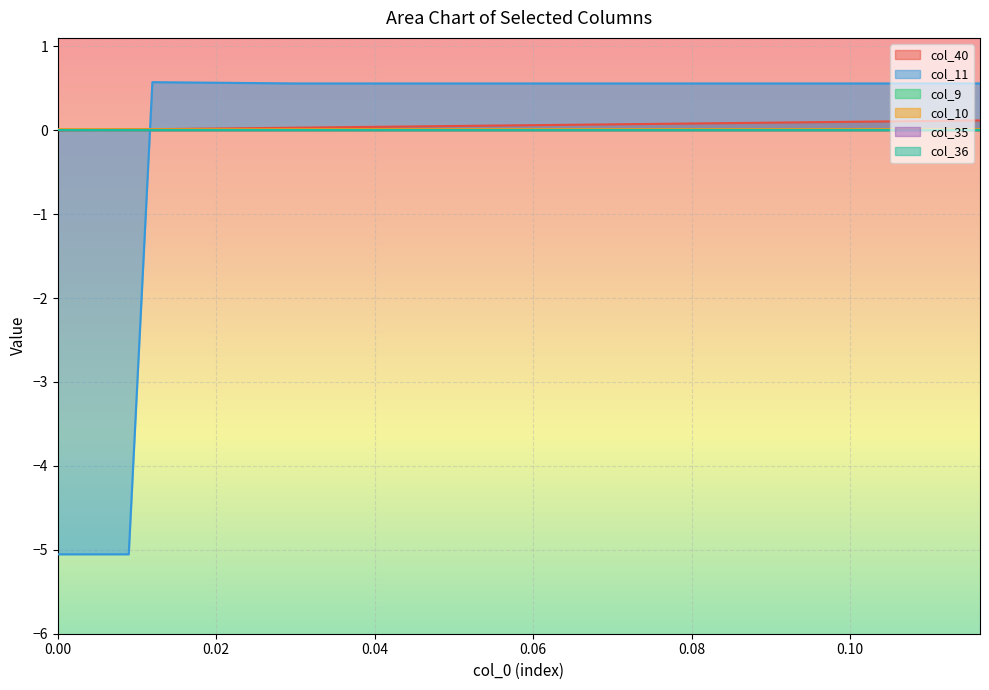

How many col_10 values are between 0 and 1?

40